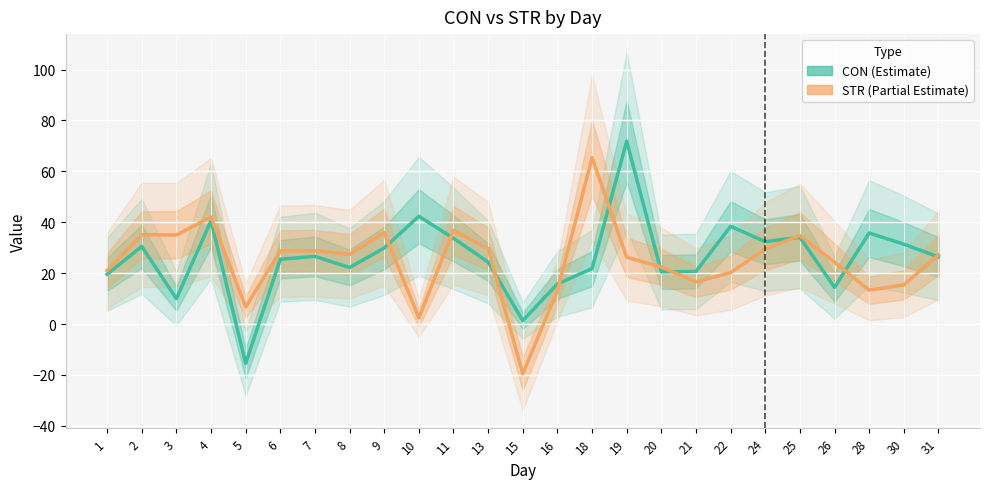

Where do STR and CON first cross each other?

9 and 10